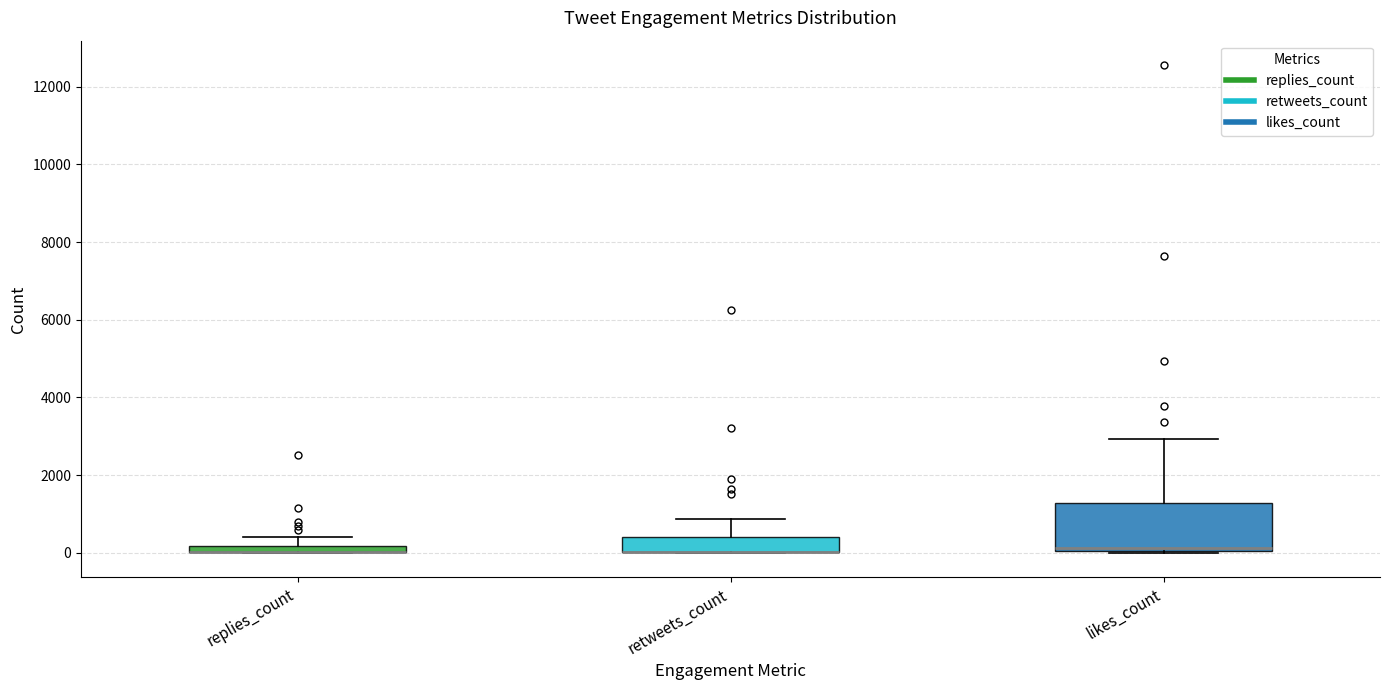

Where does the upper whisker of the box for replies_count end on the y-axis? The values are not printed on the chart, so give them approximately, as read against the axis.

400